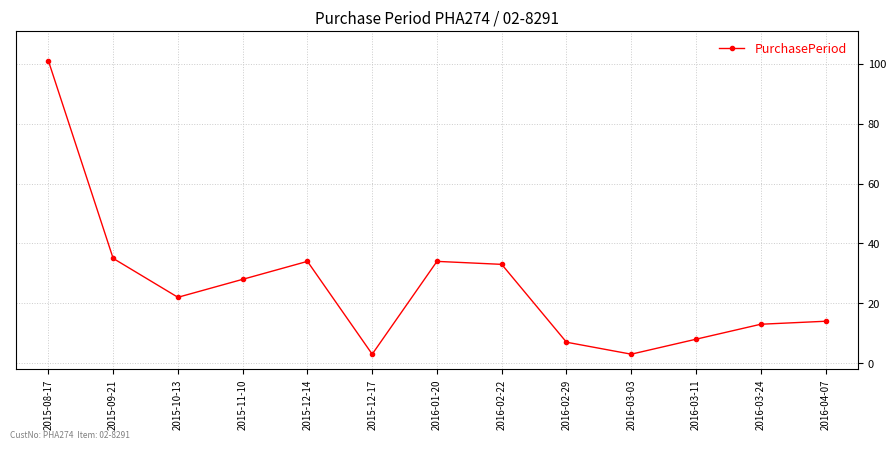

How many interior local peaks (higher than both neighbors) does the data have?

2